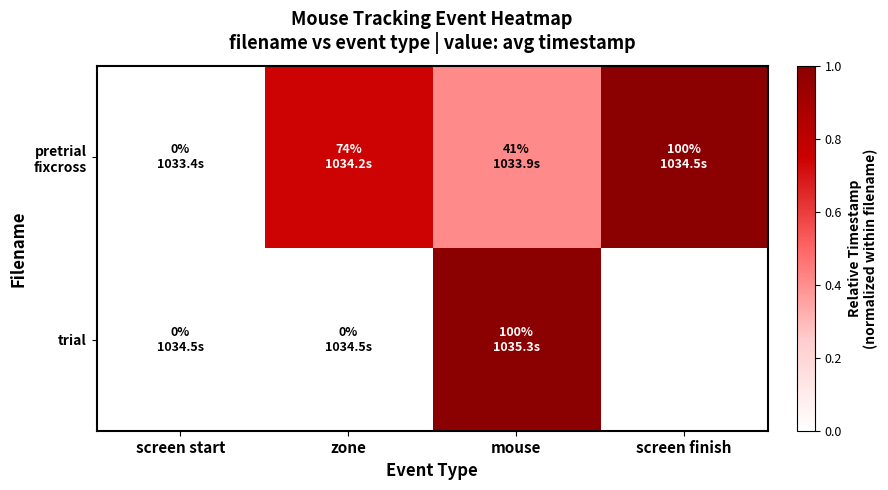

At how many categories does at least one series exceed 0?

3